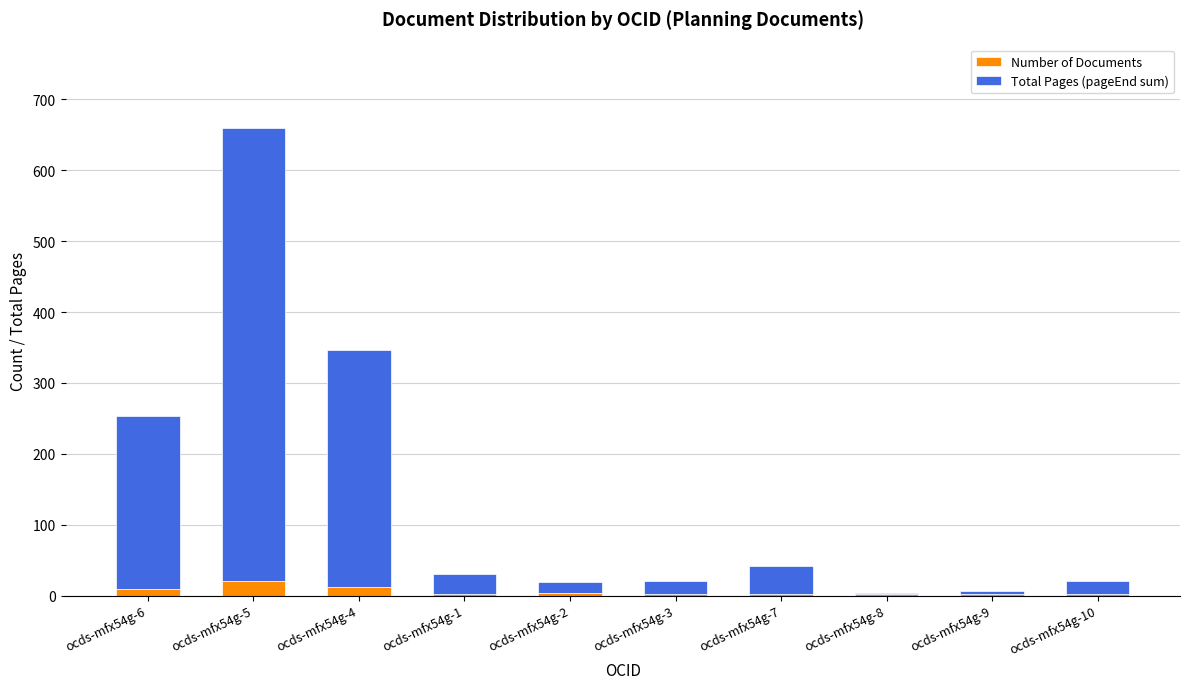

At which category is the sum across all series the highest?

ocds-mfx54g-5